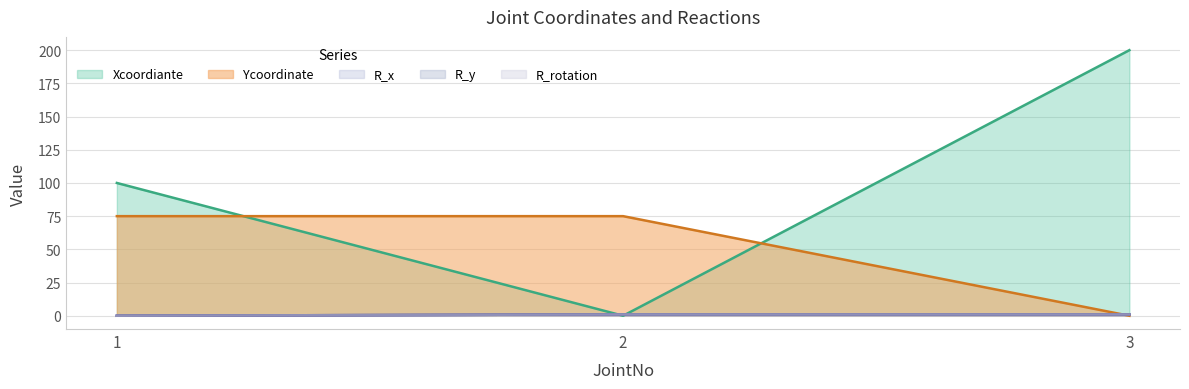

True or false: R_rotation has a value of 0 at 1.

True